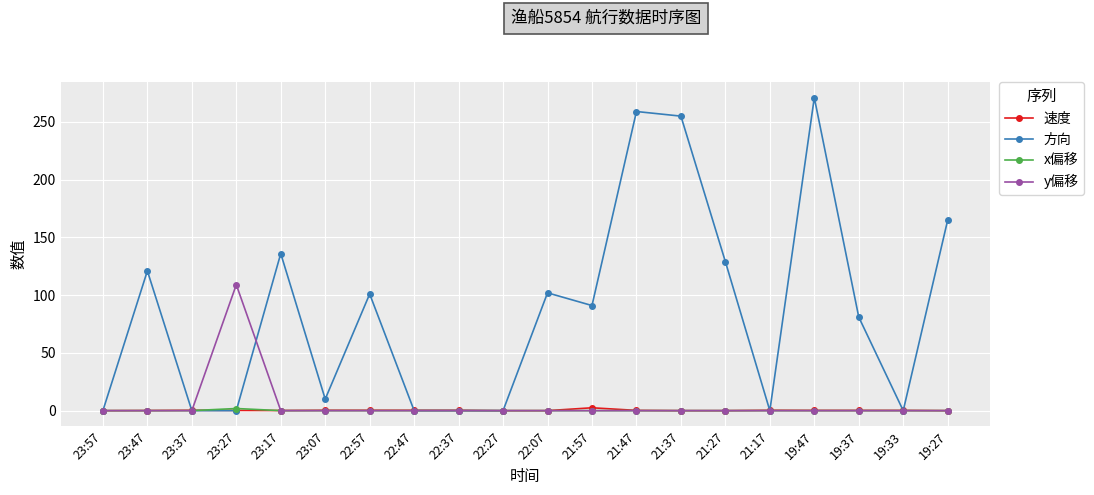

Does the chart display data point markers on the line(s)?

Yes